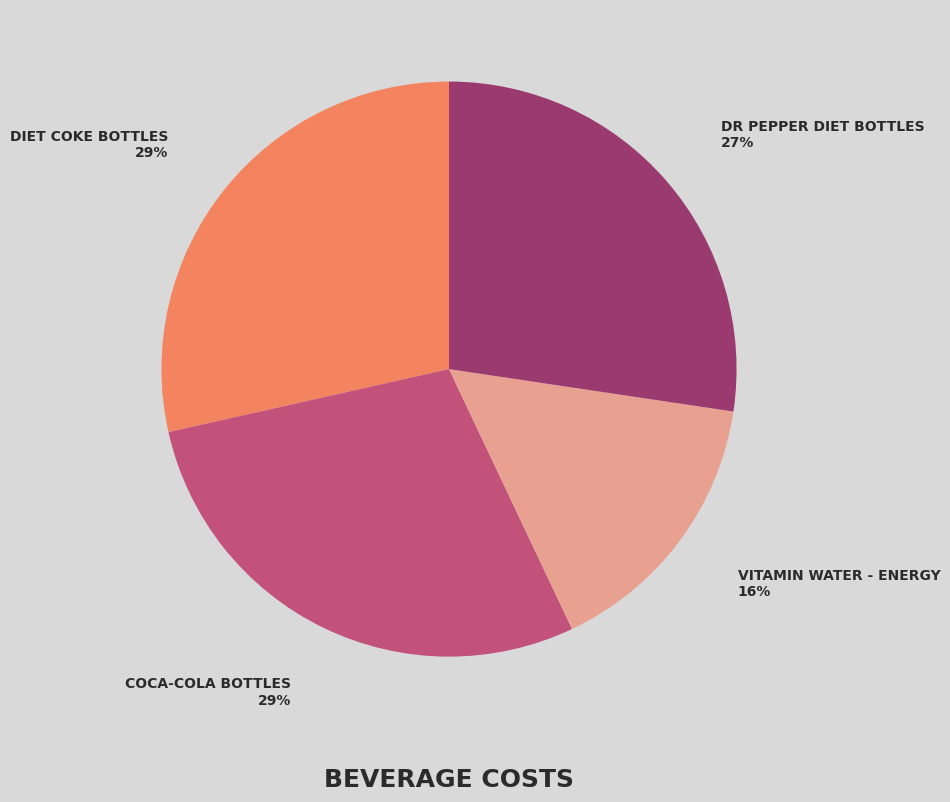

To the nearest percent, what is the difference between the largest and smallest slice percentages?

13%